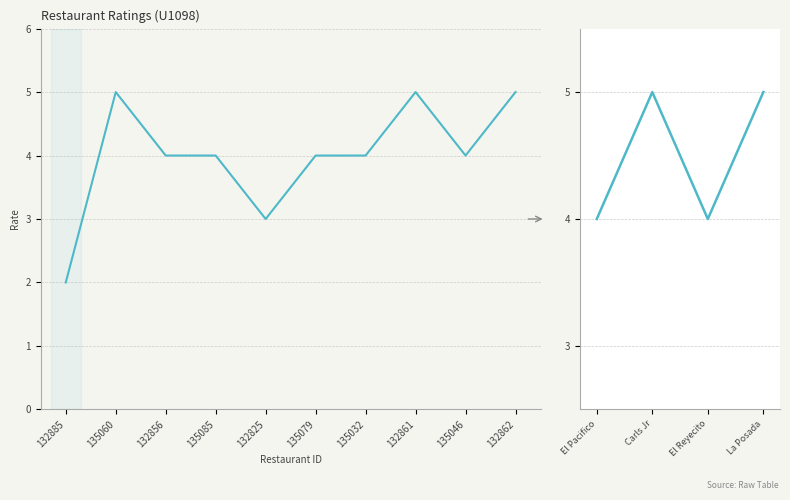

Is it true that the value at El Reyecito is 4?

True